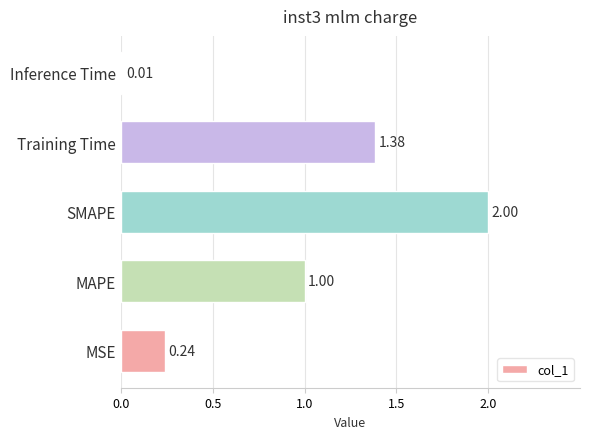

Which category has the lowest value across all series?

Inference Time